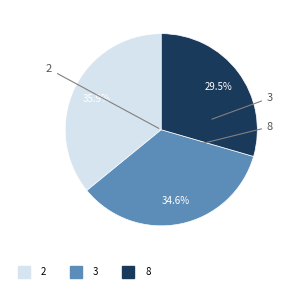

How many slices are in this pie chart?

3